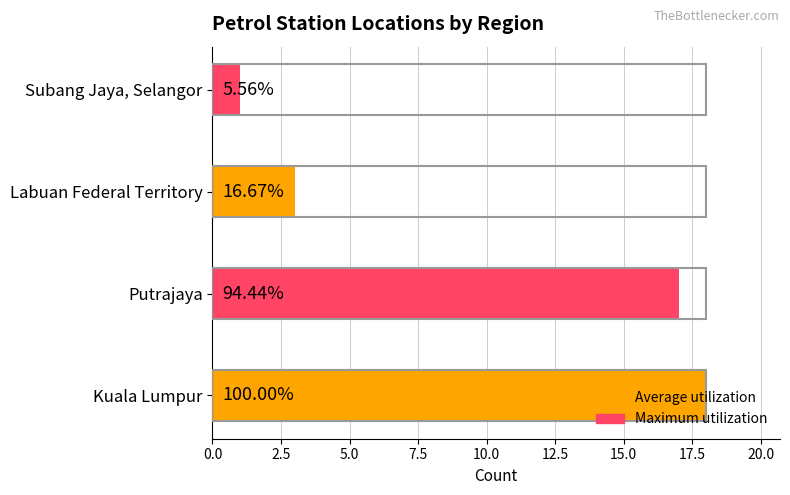

How many bars are there in total?

4